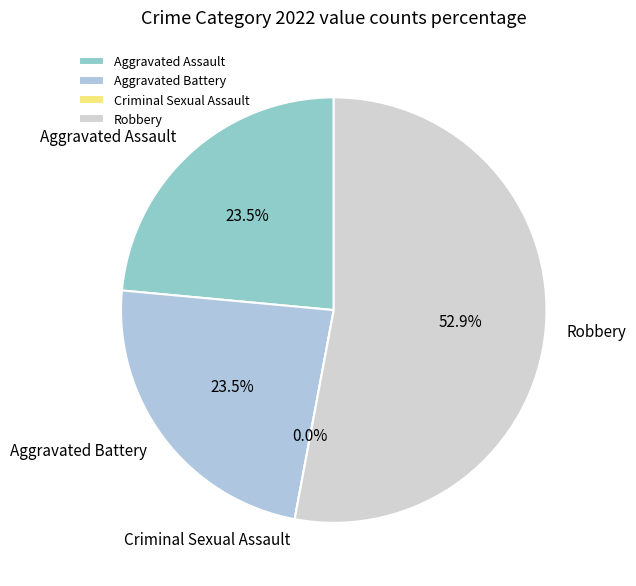

True or false: Aggravated Battery accounts for 24% of the total.

True